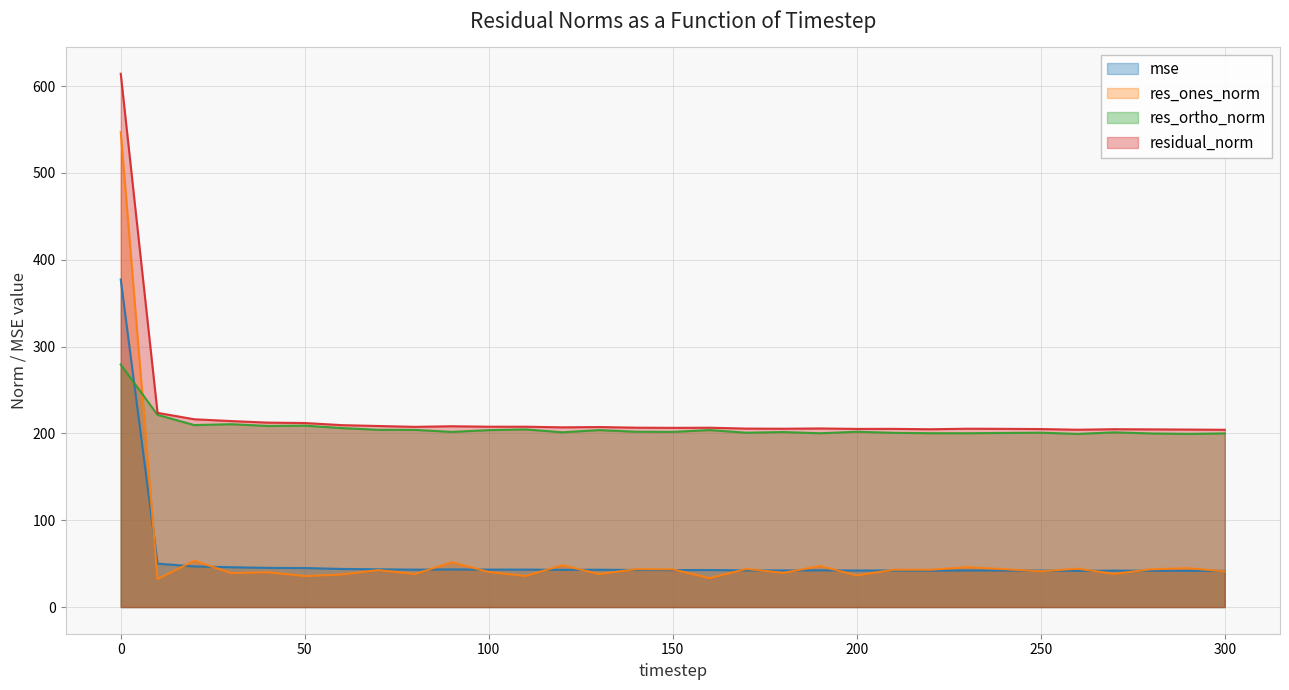

What is the difference between the highest and lowest values at 30?

175.1